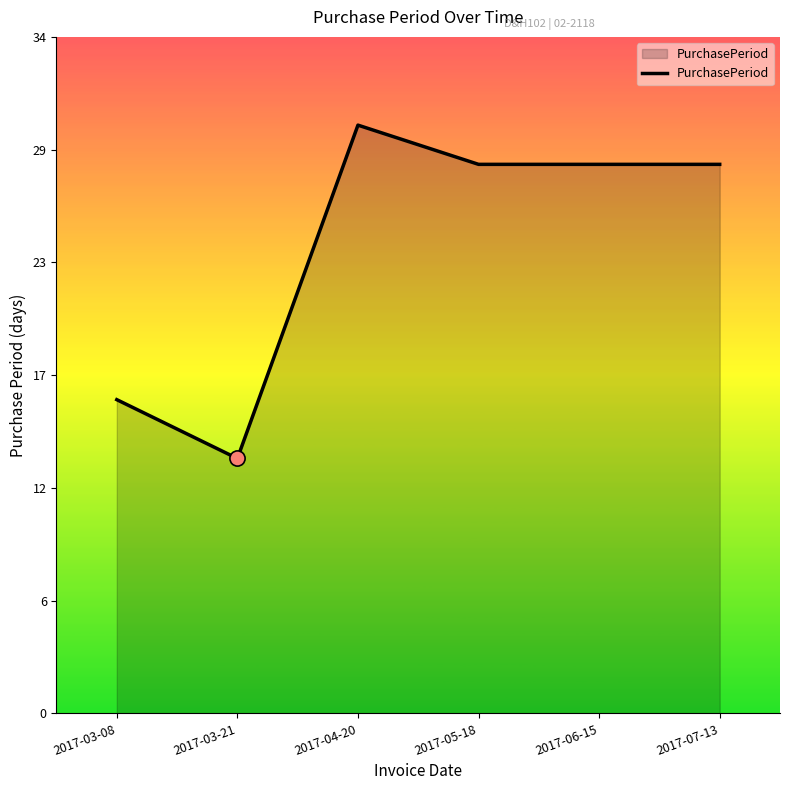

What is the change in value from 2017-03-08 to 2017-06-15?

+12